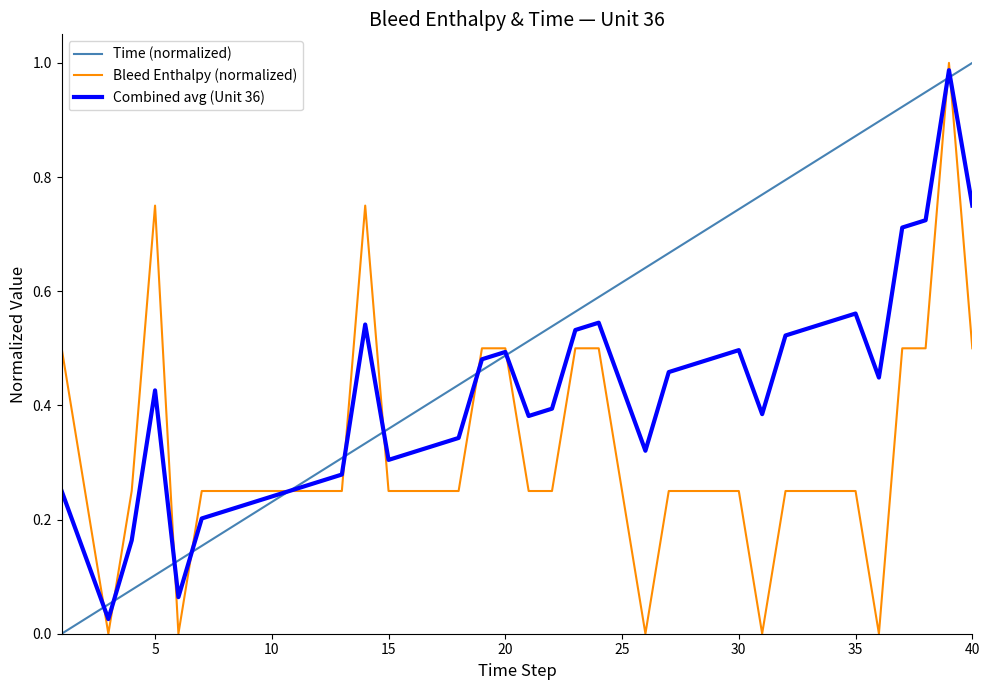

Rank the series by their average value, from lowest to highest.

Bleed Enthalpy (normalized), Combined avg (Unit 36), Time (normalized)